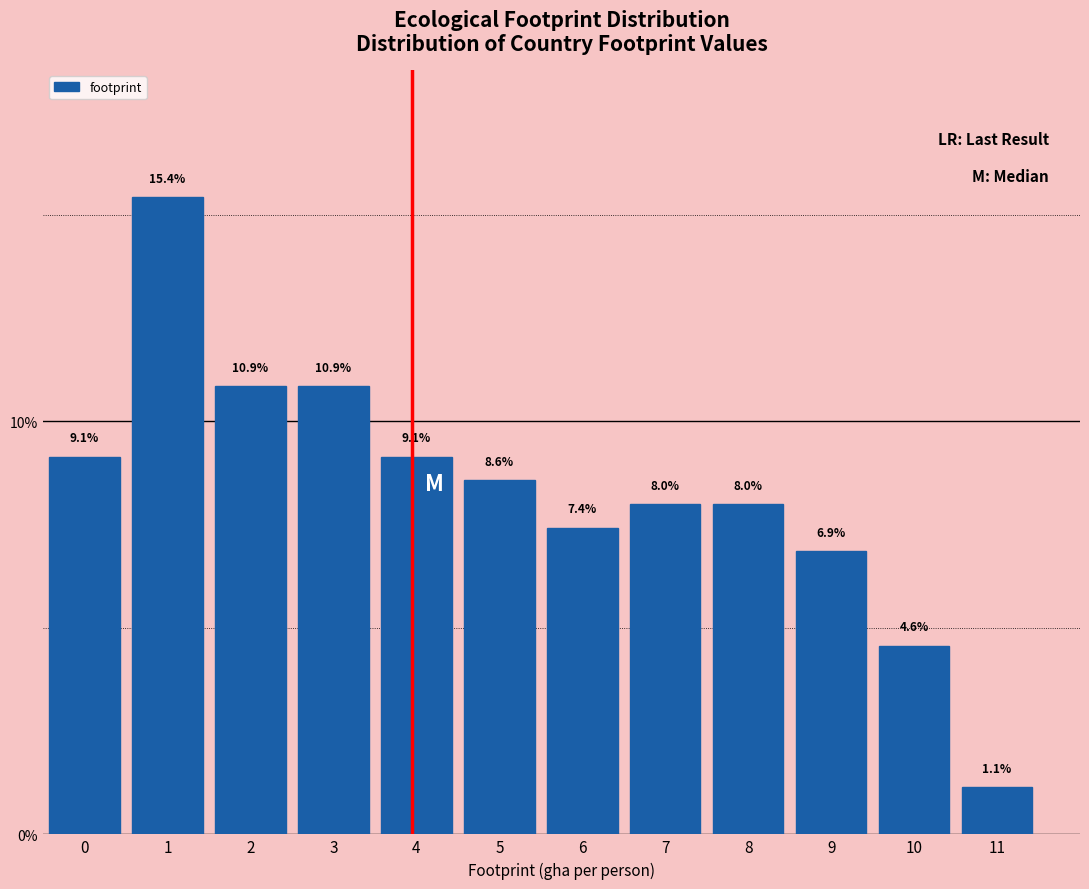

Reading right to left, list all the values displayed in this chart.

11=1.1	10=4.6	9=6.9	8=8.0	7=8.0	6=7.4	5=8.6	4=9.1	3=10.9	2=10.9	1=15.4	0=9.1